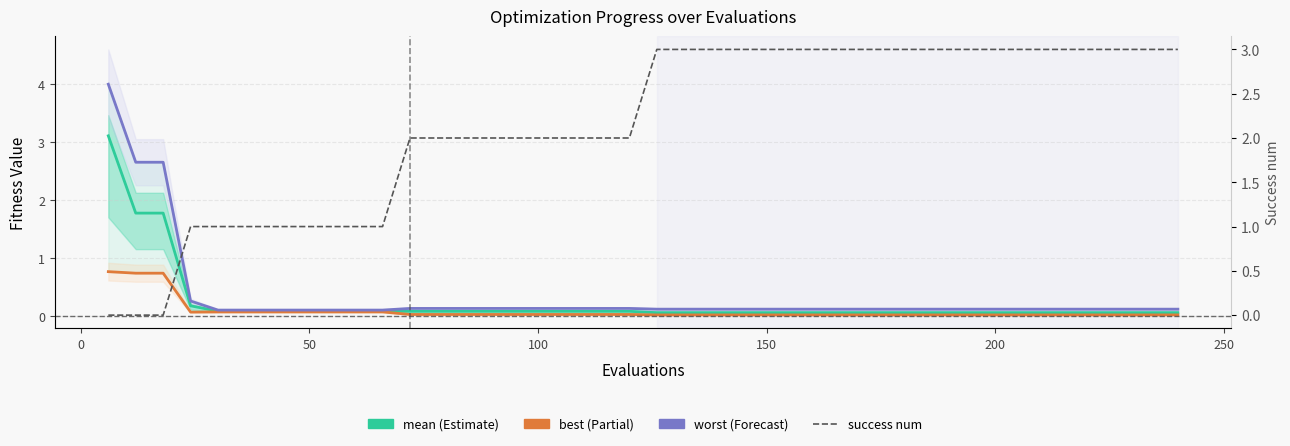

How many lines are shown in the chart?

4